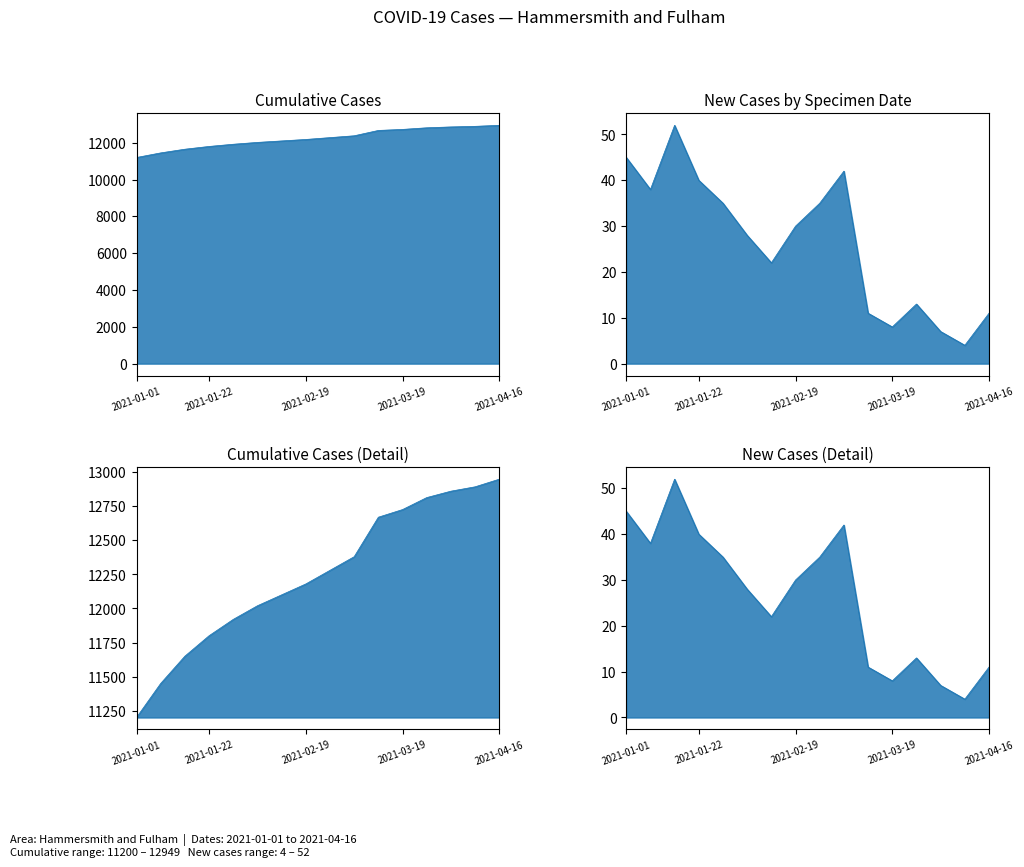

What position from the right is 2021-02-26?

8